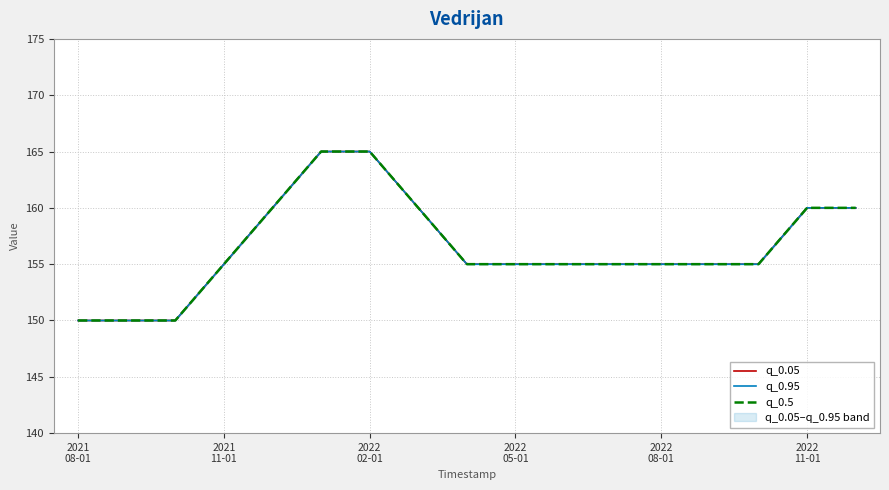

True or false: q_0.5 has more than 1 interior local peaks.

False